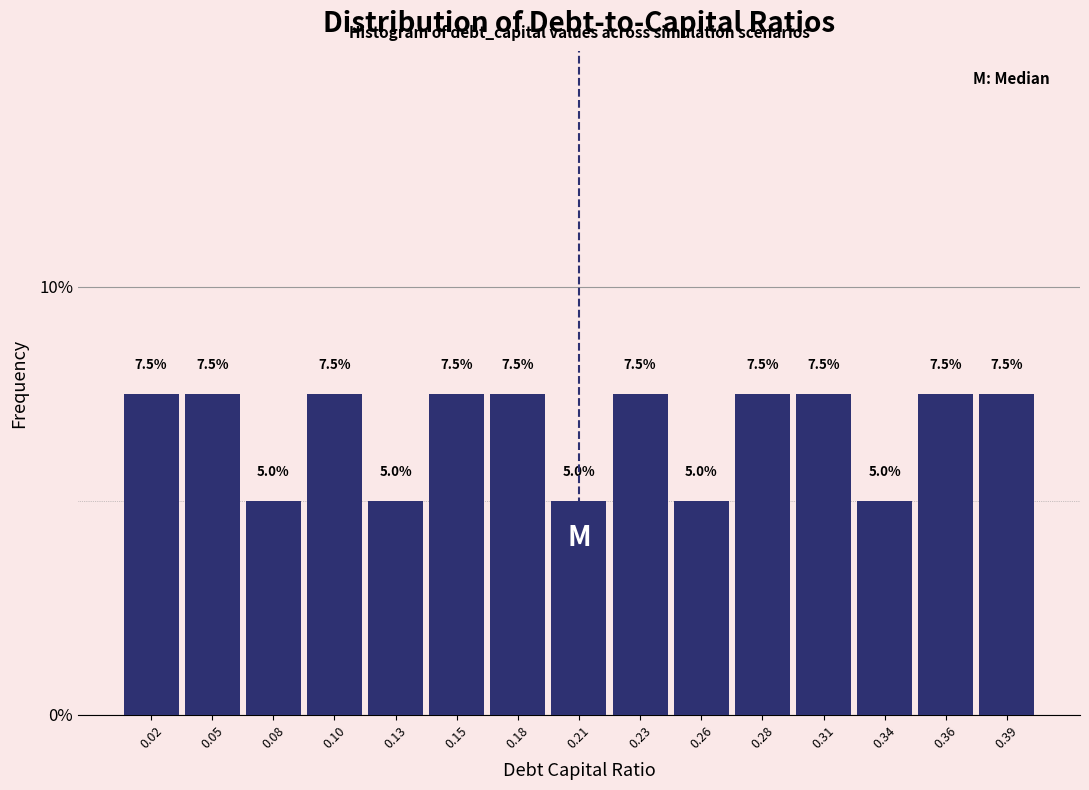

Are the bars horizontal?

No